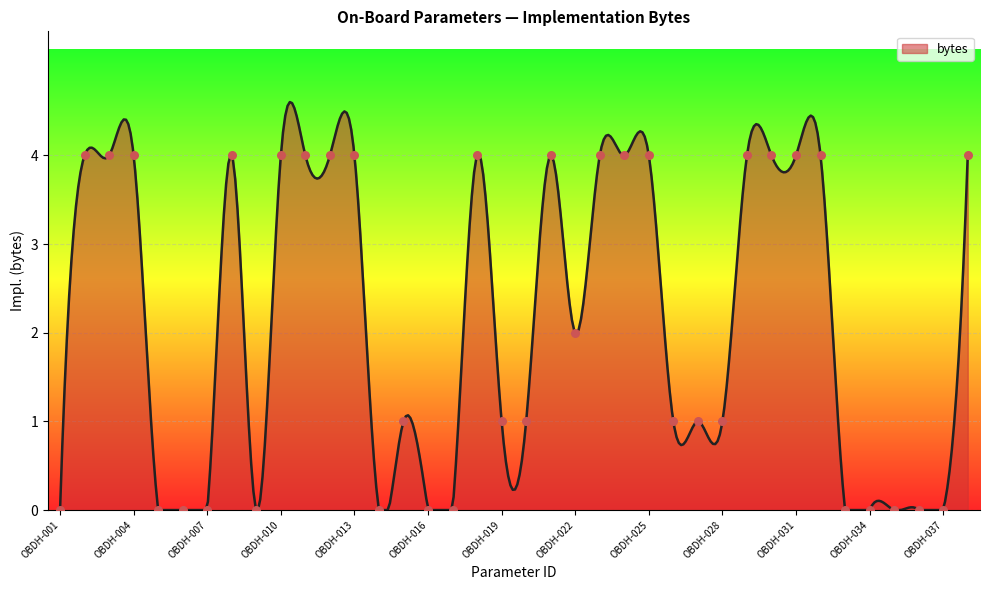

Between OBDH-035 and OBDH-037, which is larger?

OBDH-035